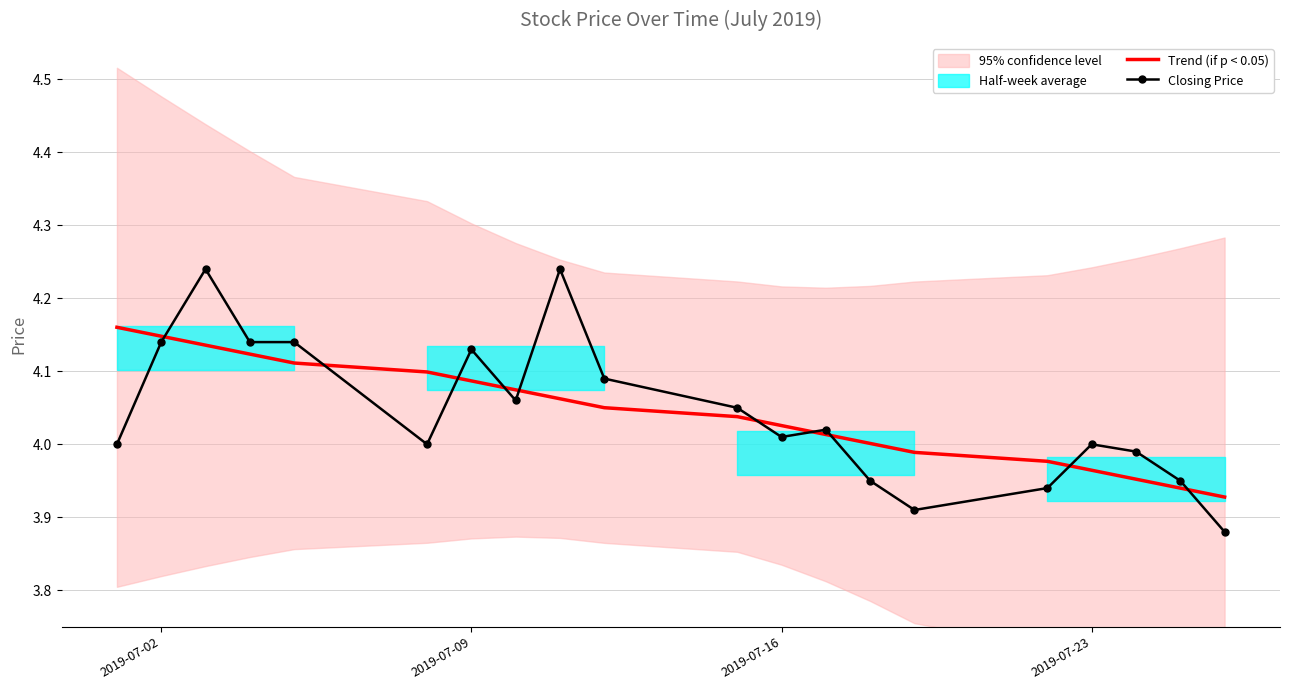

At which label does Trend (if p < 0.05) reach its peak?

2019-07-02